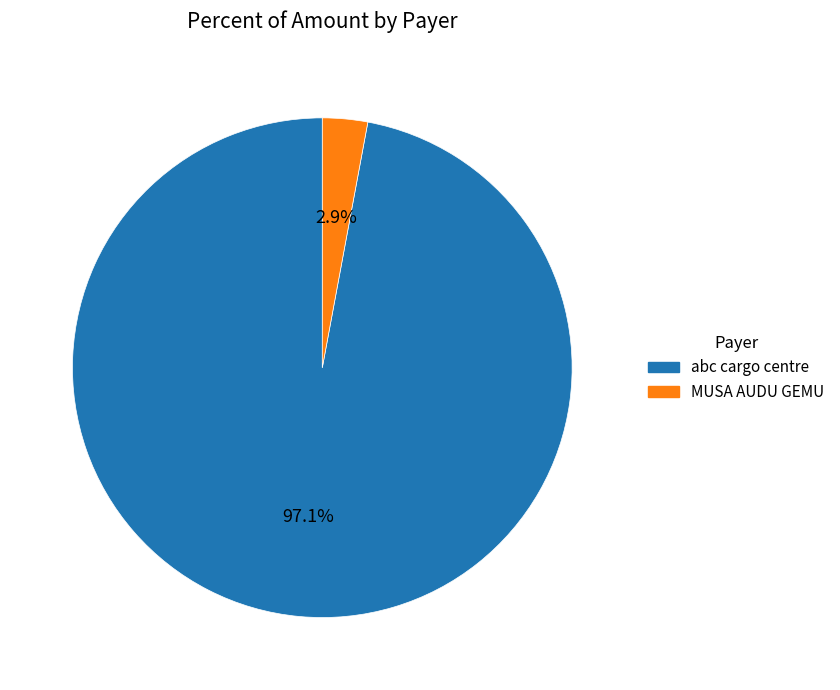

To the nearest percent, what is the difference between the largest and smallest slice percentages?

94%